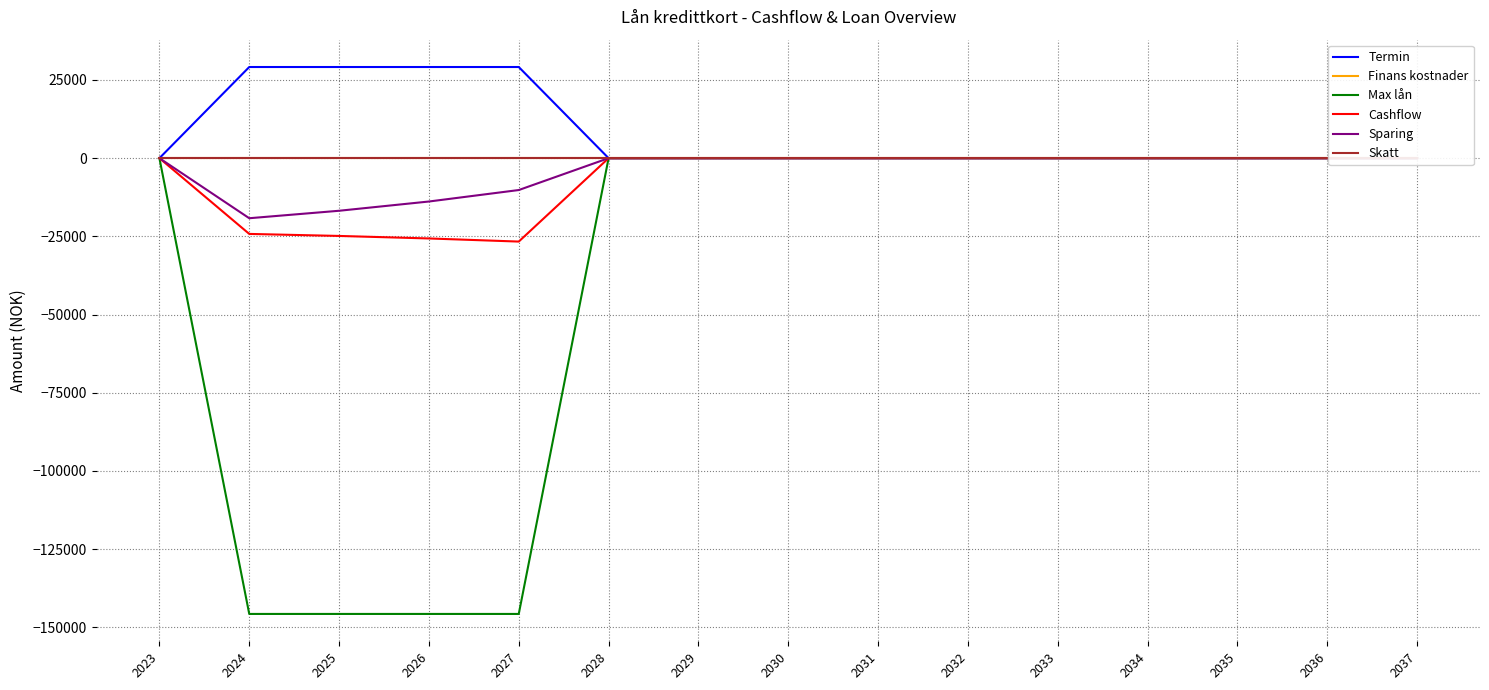

Where is Finans kostnader nearest to the value 0?

2023